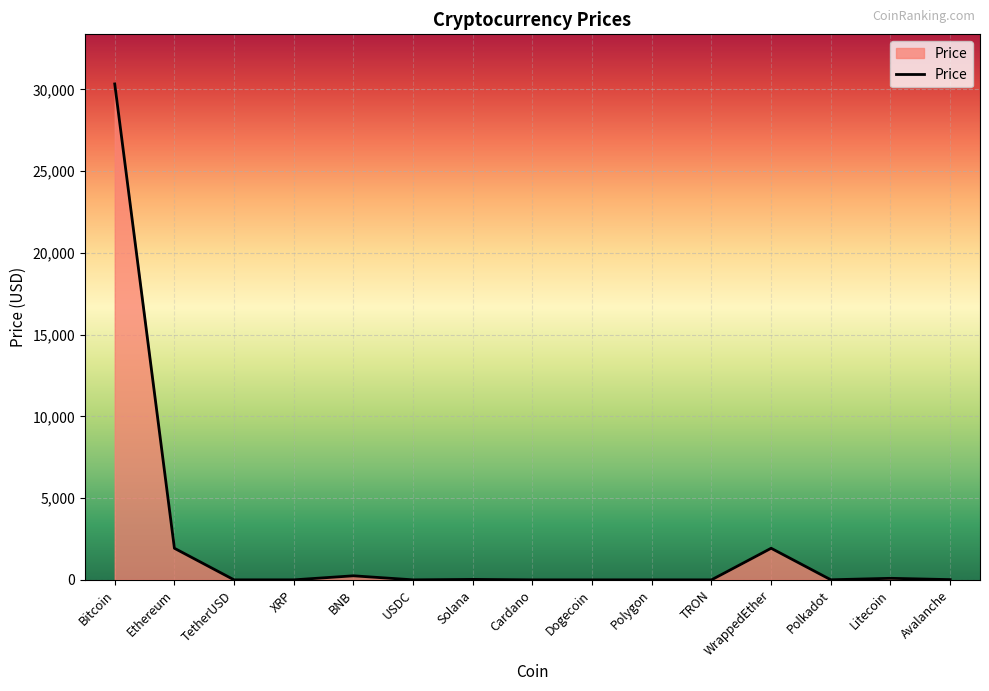

What is the greatest value displayed?

30339.5